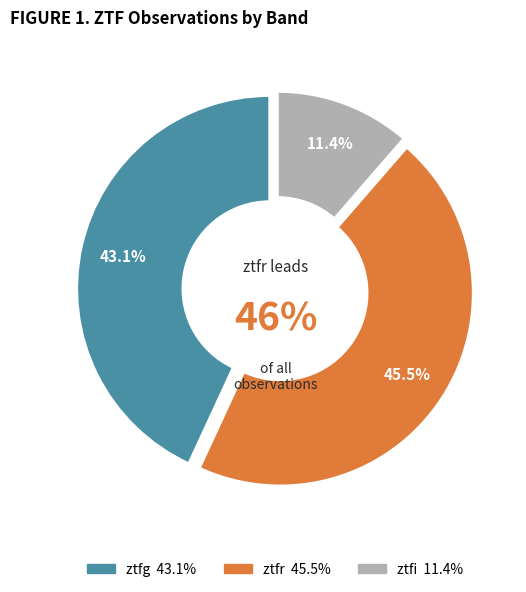

Which category has the smallest portion of the pie?

ztfi